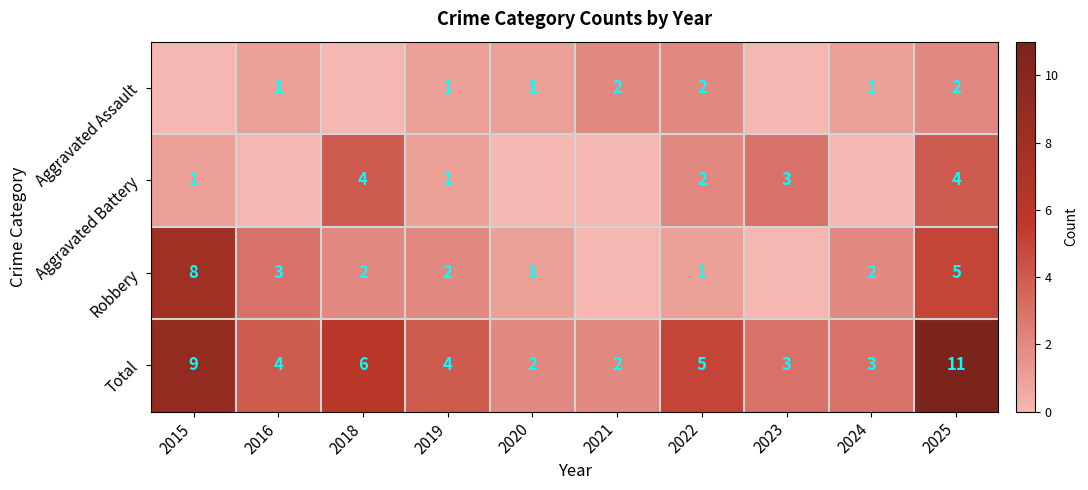

At 2025, list the series in order from largest to smallest.

Total, Robbery, Aggravated Battery, Aggravated Assault